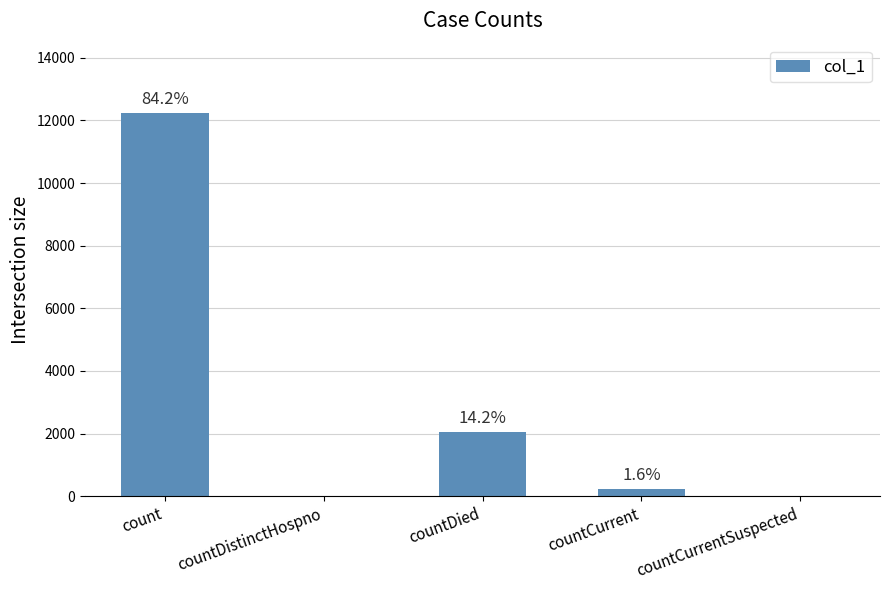

What is the difference between the values at countCurrentSuspected and countCurrent?

236